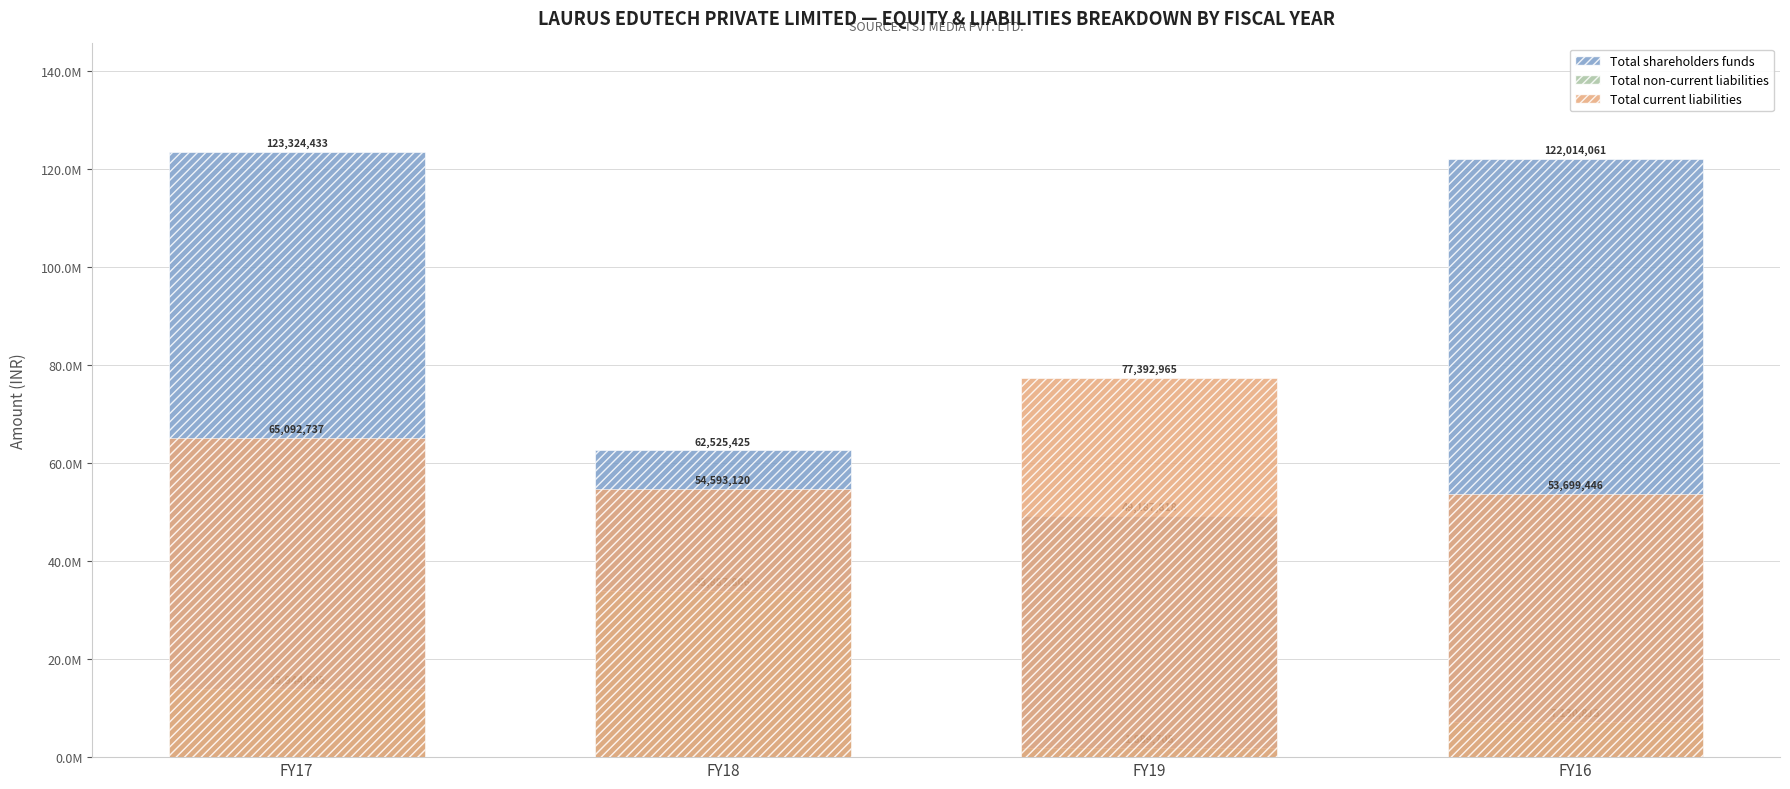

How many data points in Total non-current liabilities are less than 13944605?

2